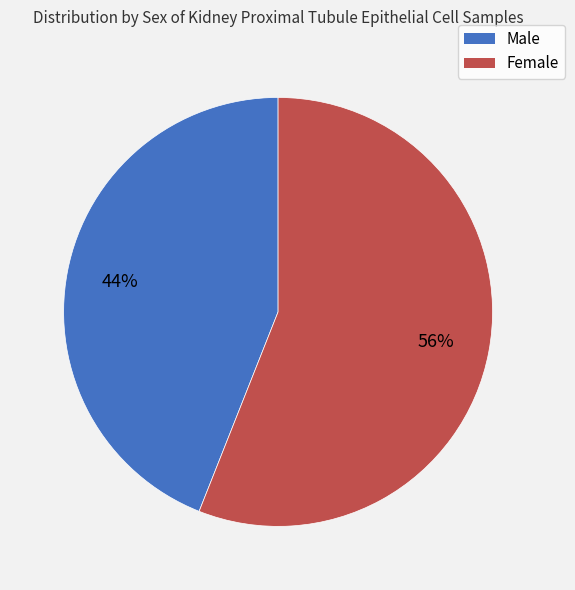

Which slice is the smallest?

Male